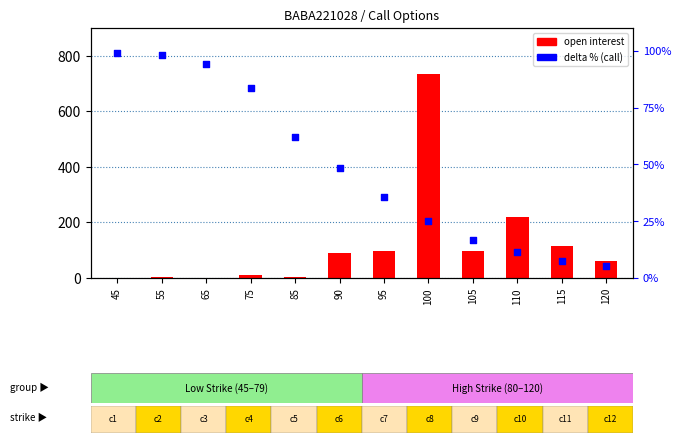

What is the total value across all series at 65?

94.2